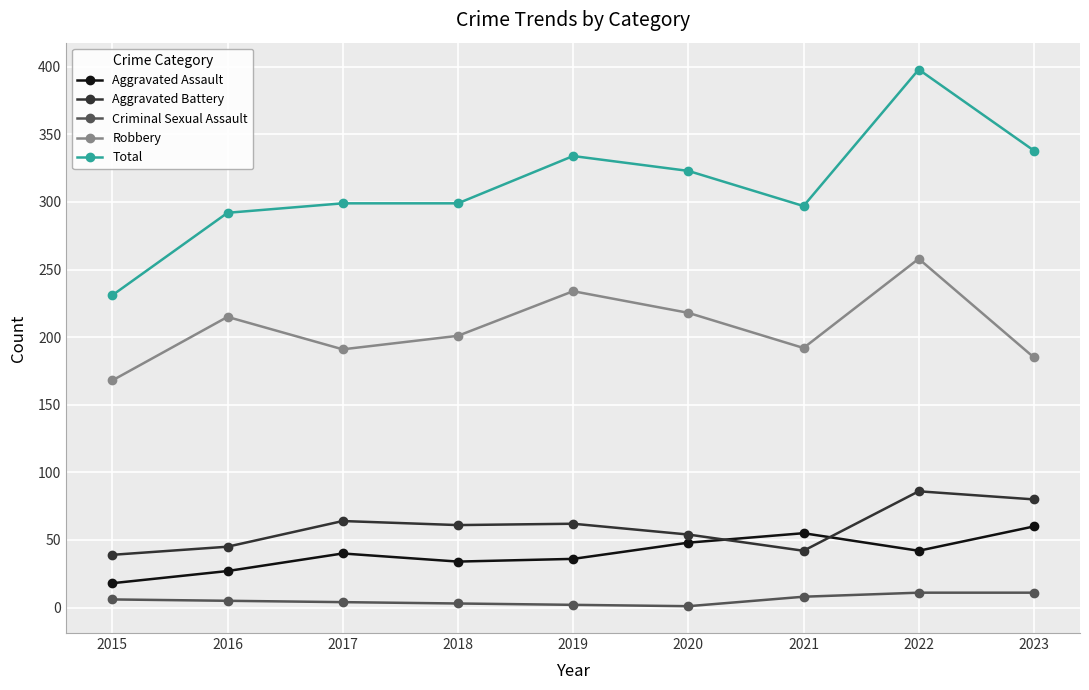

Is the value of Criminal Sexual Assault at 2016 greater than the value of Aggravated Battery at 2023?

No